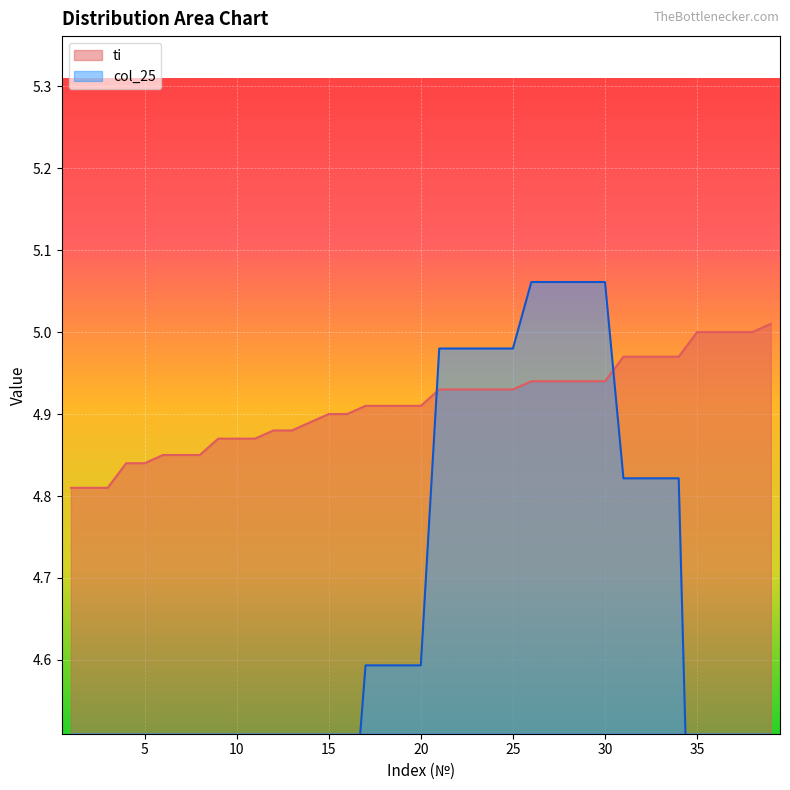

Rank the categories by ti value from highest to lowest.

39, 35, 36, 37, 38, 31, 32, 33, 34, 26, 27, 28, 29, 30, 21, 22, 23, 24, 25, 17, 18, 19, 20, 15, 16, 14, 12, 13, 9, 10, 11, 6, 7, 8, 4, 5, 1, 2, 3